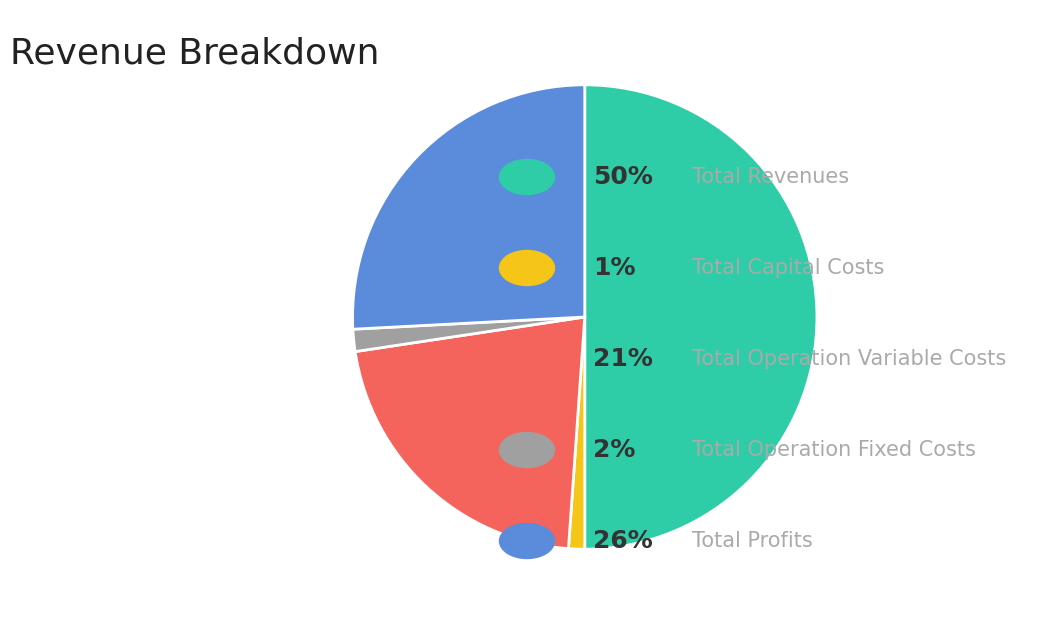

What is the majority slice?

Total Revenues